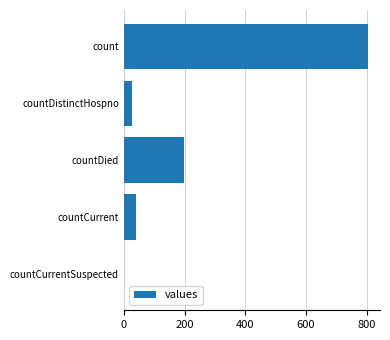

What is the change in value from countCurrent to countCurrentSuspected?

-39